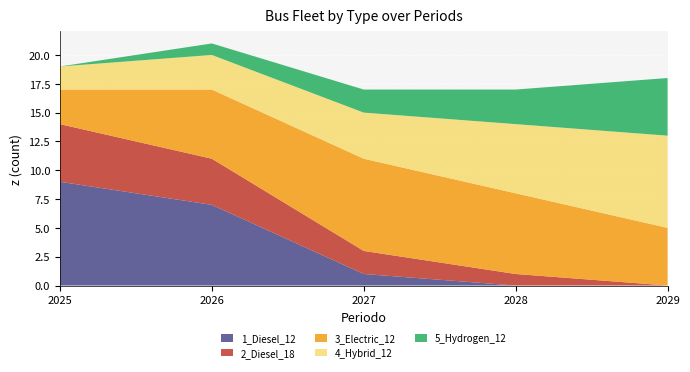

Reading left to right, what are all the values shown in this chart?

1_Diesel_12: 9	7	1	0	0
2_Diesel_18: 5	4	2	1	0
3_Electric_12: 3	6	8	7	5
4_Hybrid_12: 2	3	4	6	8
5_Hydrogen_12: 0	1	2	3	5